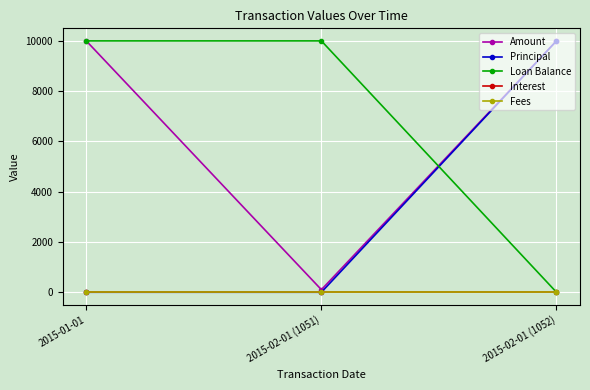

What is the sum of the Amount values at 2015-02-01 (1051) and 2015-02-01 (1052)?

10101.9